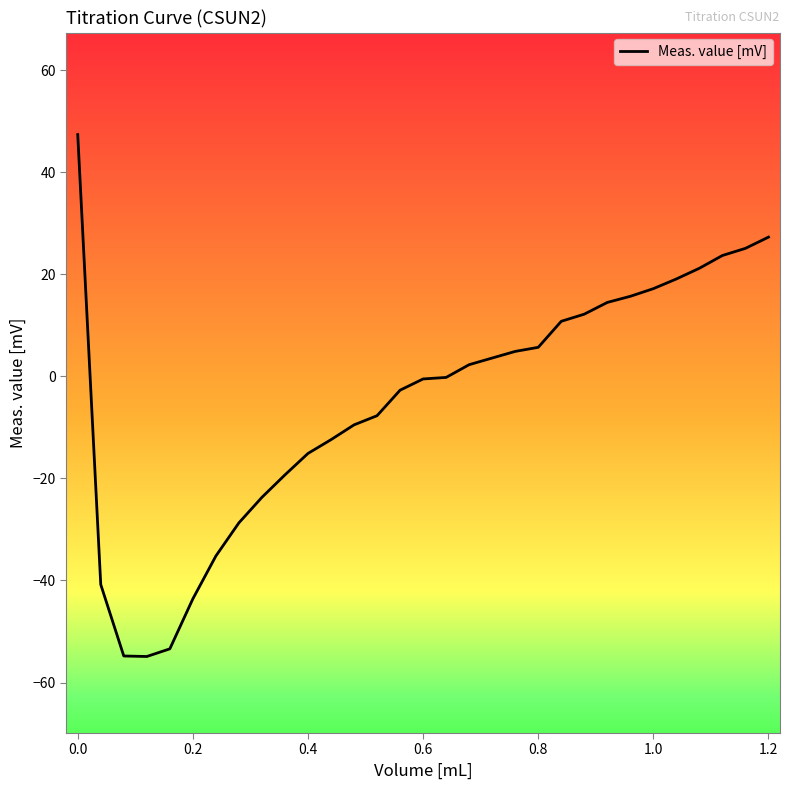

What is the difference between the maximum and minimum values?

102.3